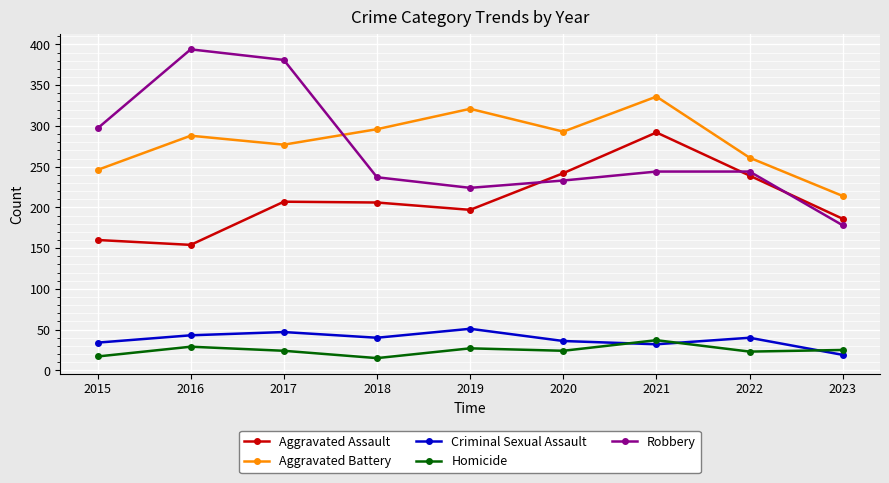

How many values in the Robbery series are below 244?

4